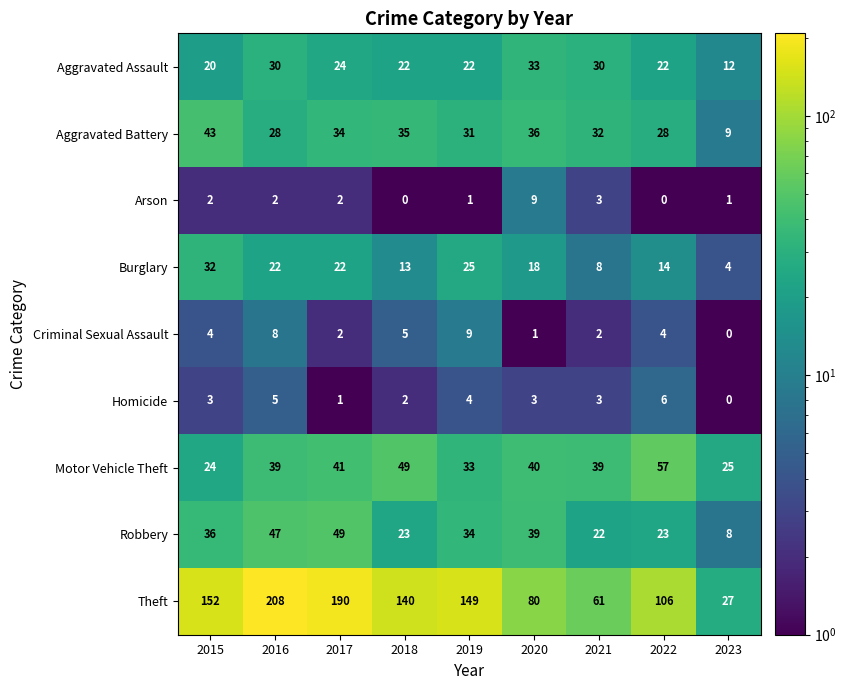

The value of Arson at 2021 is 4. True or false?

False